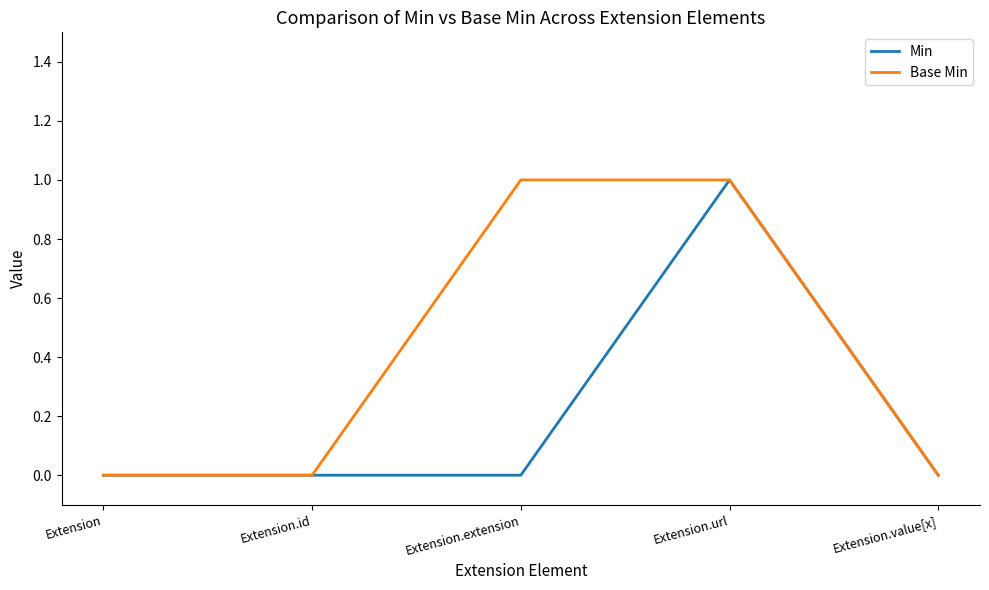

Reading left to right, extract all data points from this chart.

Min: Extension=0	Extension.id=0	Extension.extension=0	Extension.url=1	Extension.value[x]=0
Base Min: Extension=0	Extension.id=0	Extension.extension=1	Extension.url=1	Extension.value[x]=0